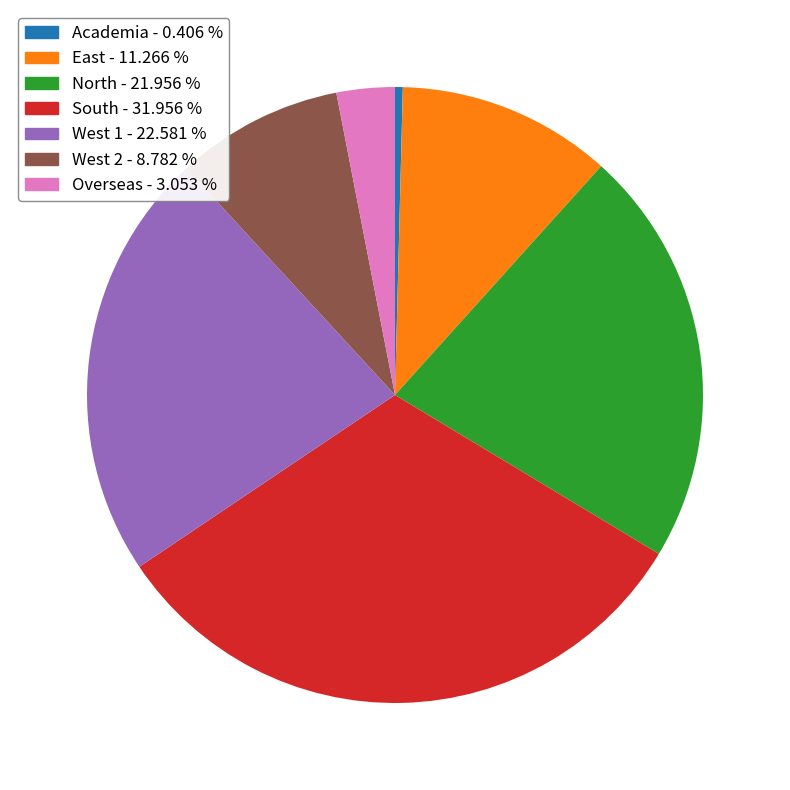

How many segments does this pie chart have?

7